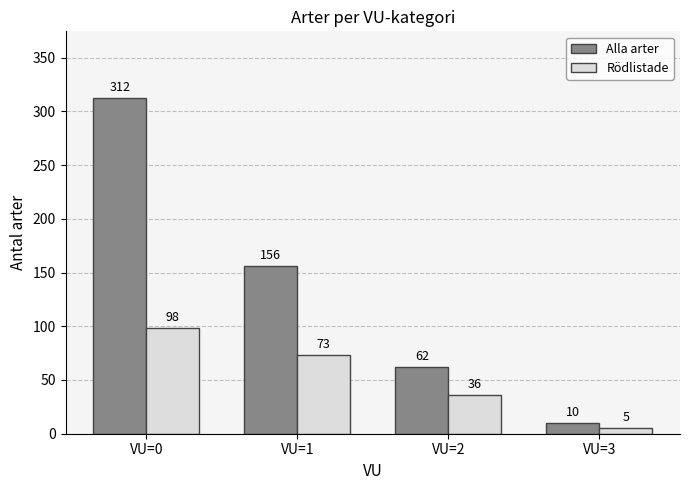

Rank the series at VU=0 from highest to lowest value.

Alla arter, Rödlistade